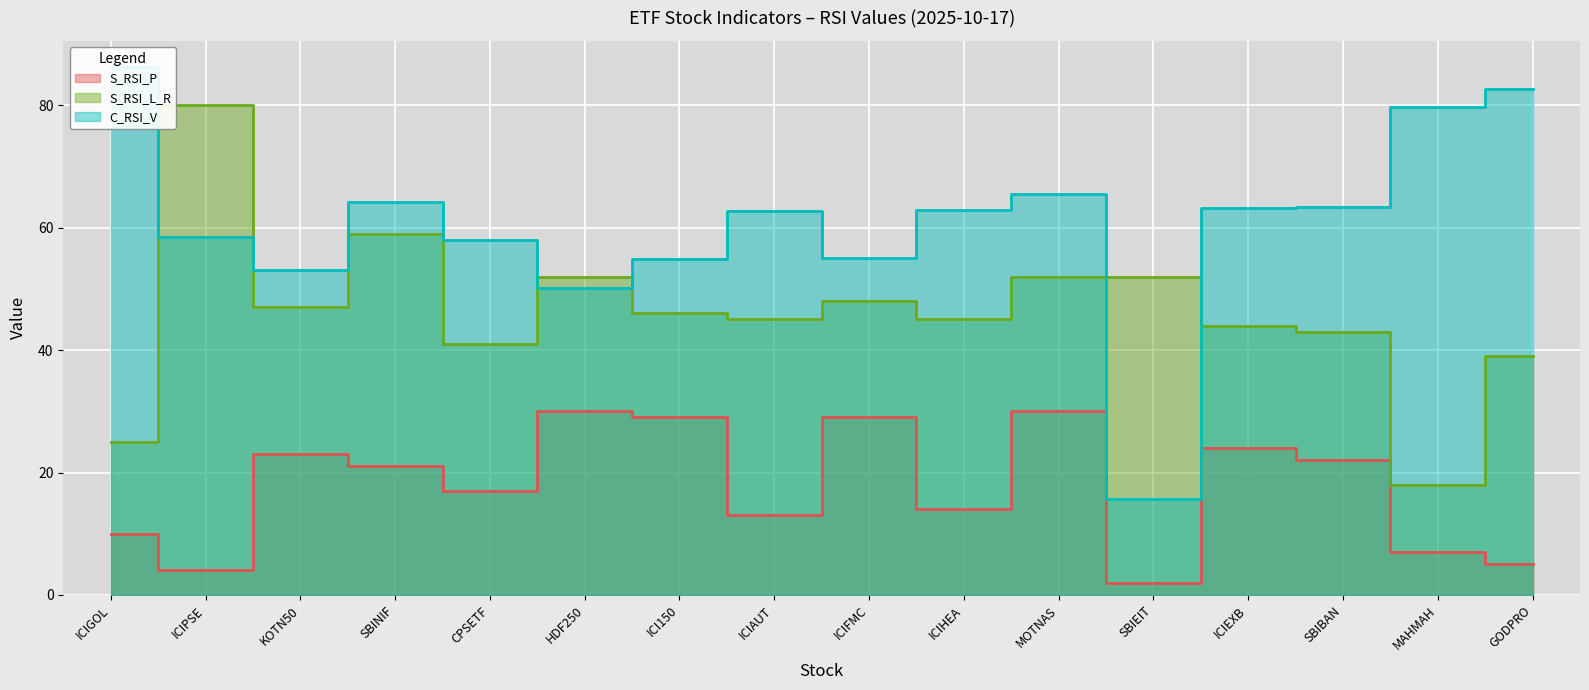

Reading right to left, extract all data points from this chart.

S_RSI_P: 5.0	7.0	22.0	24.0	2.0	30.0	14.0	29.0	13.0	29.0	30.0	17.0	21.0	23.0	4.0	10.0
S_RSI_L_R: 39.0	18.0	43.0	44.0	52.0	52.0	45.0	48.0	45.0	46.0	52.0	41.0	59.0	47.0	80.0	25.0
C_RSI_V: 82.6	79.7	63.3	63.2	15.7	65.5	62.9	55.1	62.8	54.9	50.1	57.9	64.2	53.1	58.5	86.2